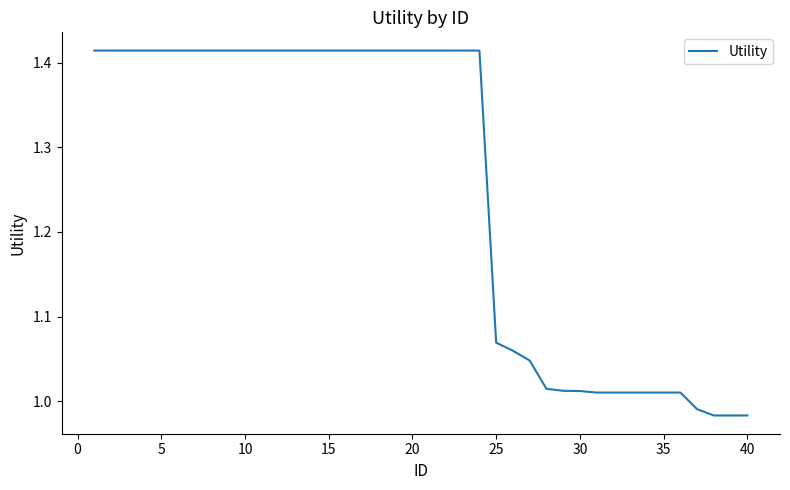

Reading left to right, what are all the values shown in this chart?

1.4	1.4	1.4	1.4	1.4	1.4	1.4	1.4	1.4	1.4	1.4	1.4	1.4	1.4	1.4	1.4	1.4	1.4	1.4	1.4	1.4	1.4	1.4	1.4	1.1	1.1	1.0	1.0	1.0	1.0	1.0	1.0	1.0	1.0	1.0	1.0	1.0	1.0	1.0	1.0